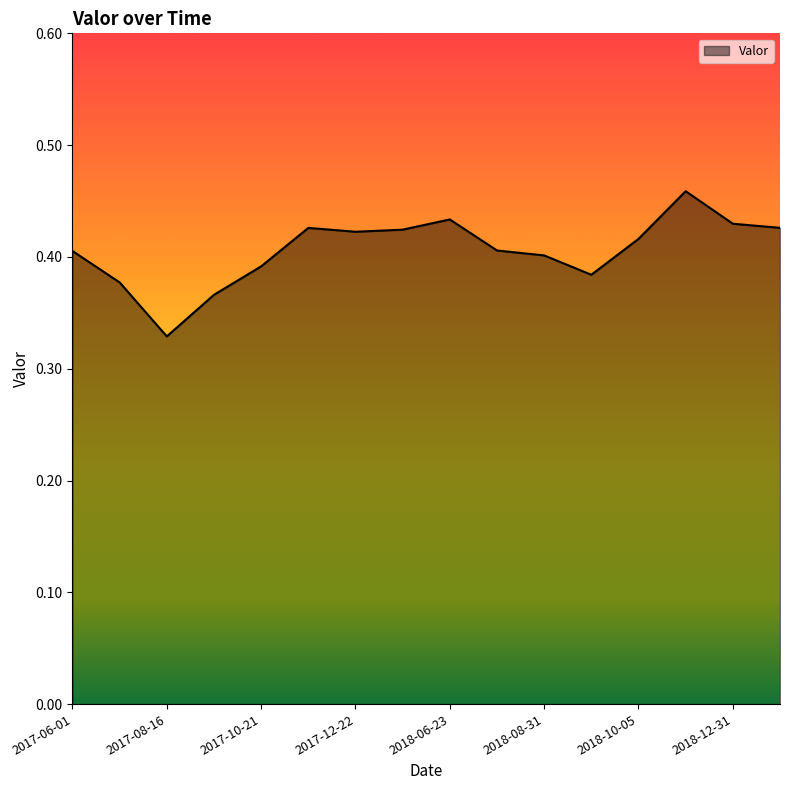

Is this an area chart (filled region under the line)?

Yes